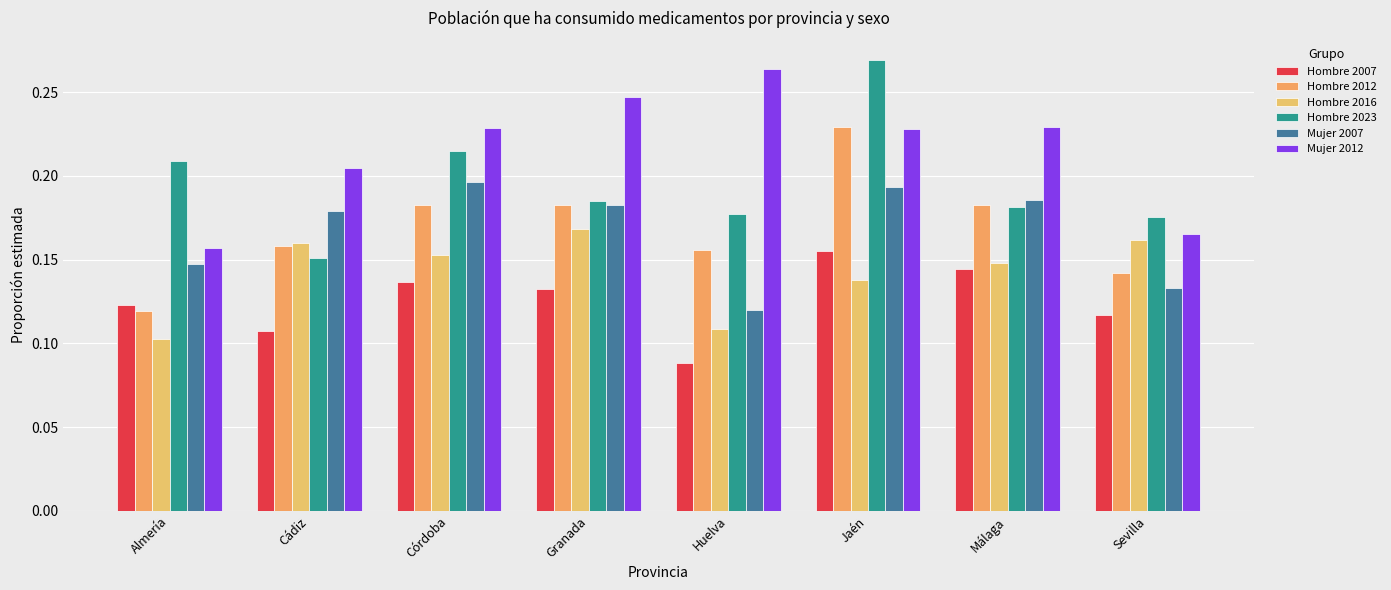

How many groups of bars are there?

8